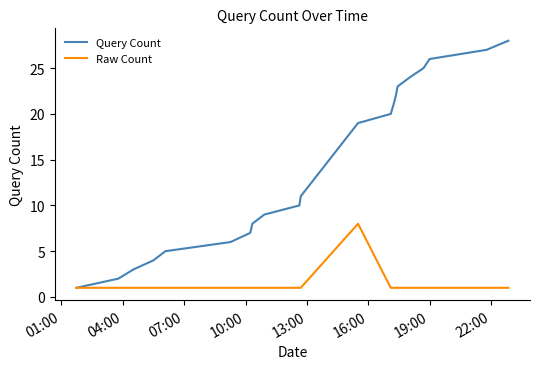

List the series in order of their overall mean, highest first.

Query Count, Raw Count